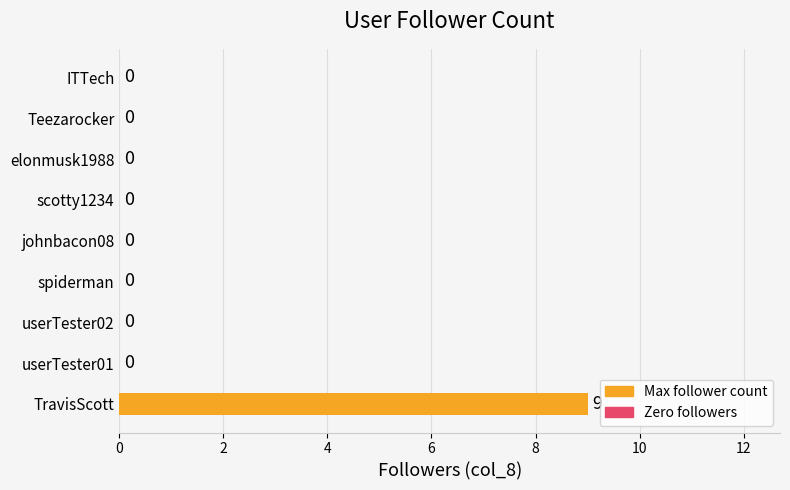

The chart shows a value of 0 at johnbacon08. True or false?

True